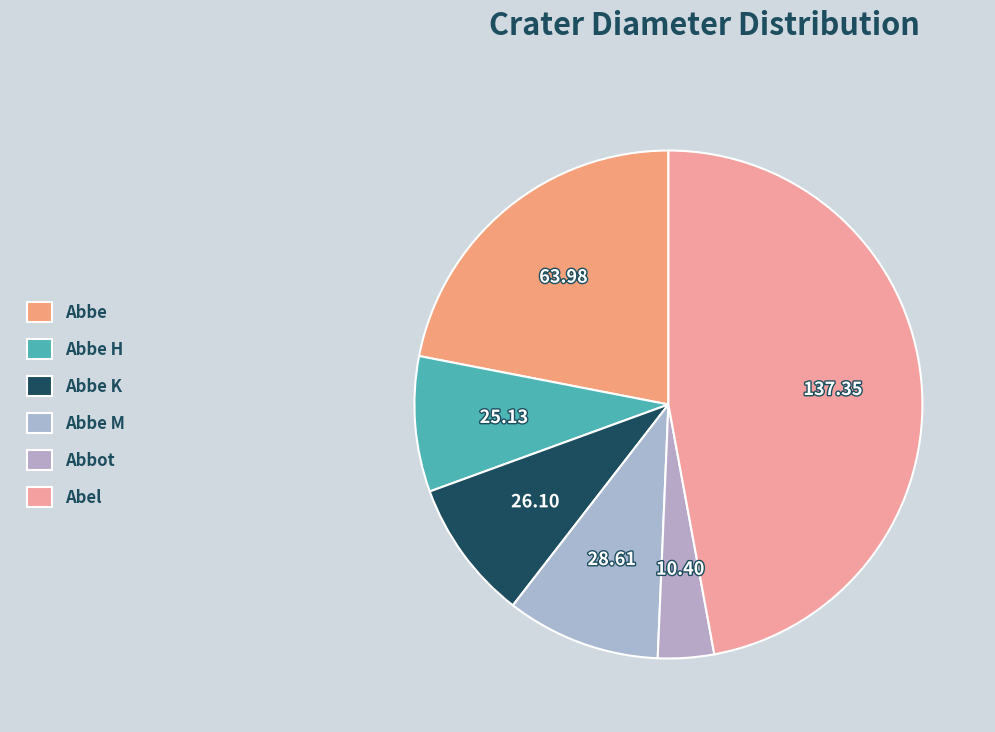

To the nearest percent, what is the average slice percentage?

17%